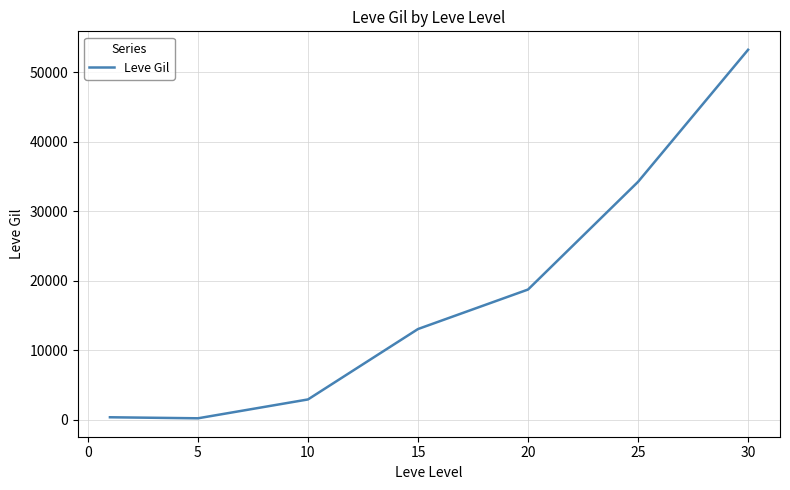

How many categories are shown in the chart?

7